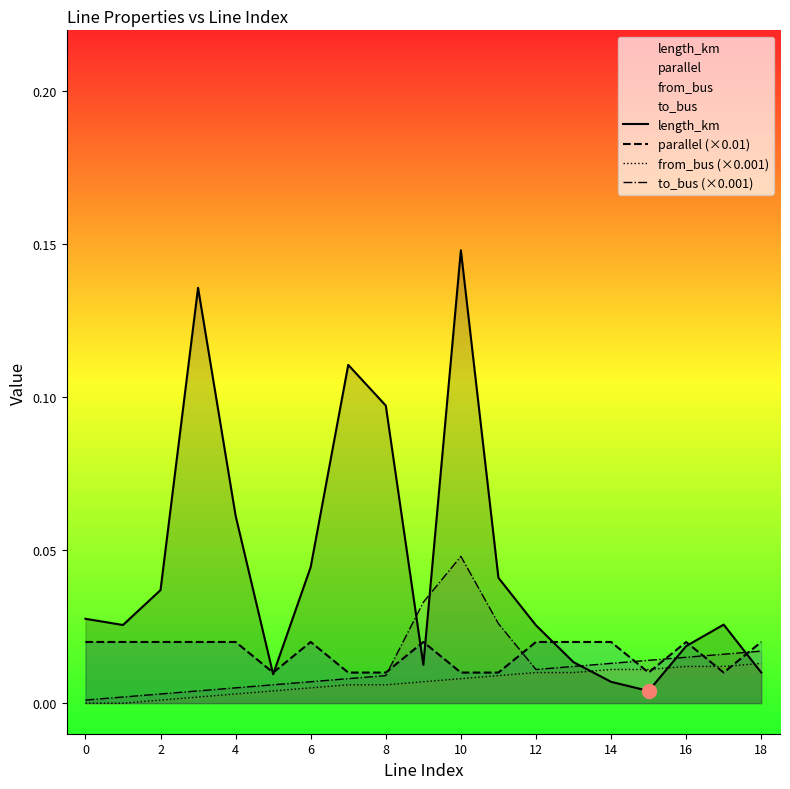

Which series has the largest range (max minus min)?

length_km